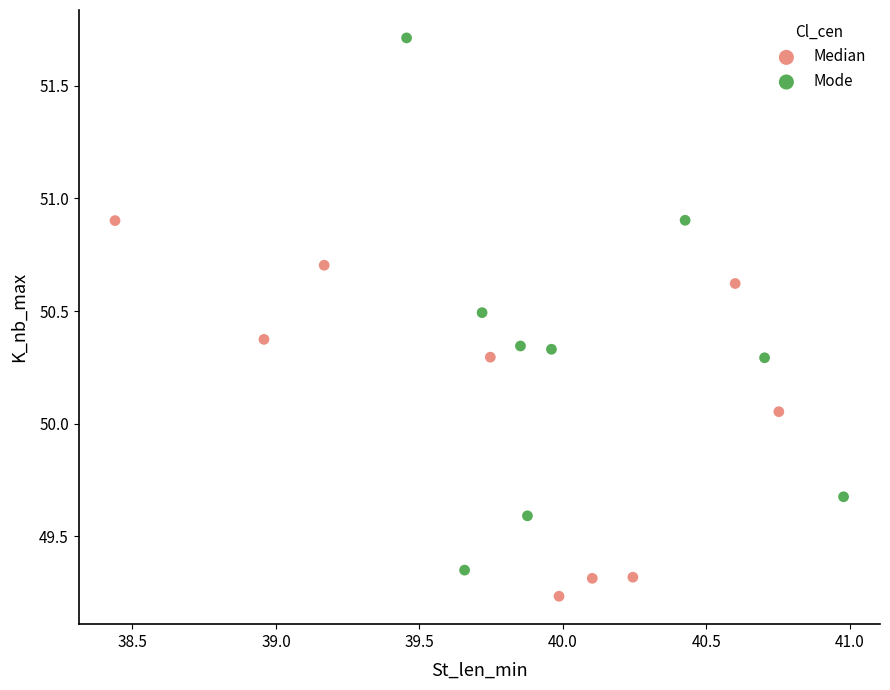

Which series reaches the minimum Y coordinate?

Median